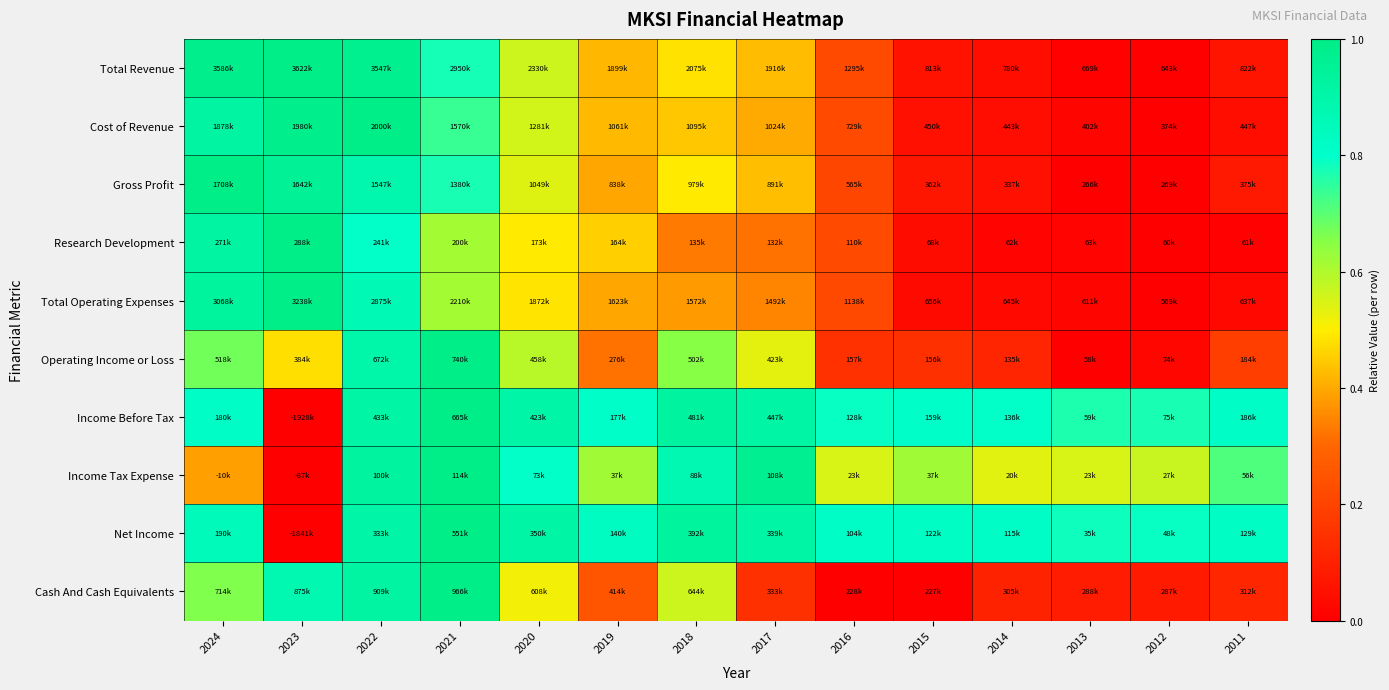

Which label corresponds to the smallest value in the chart?

2012